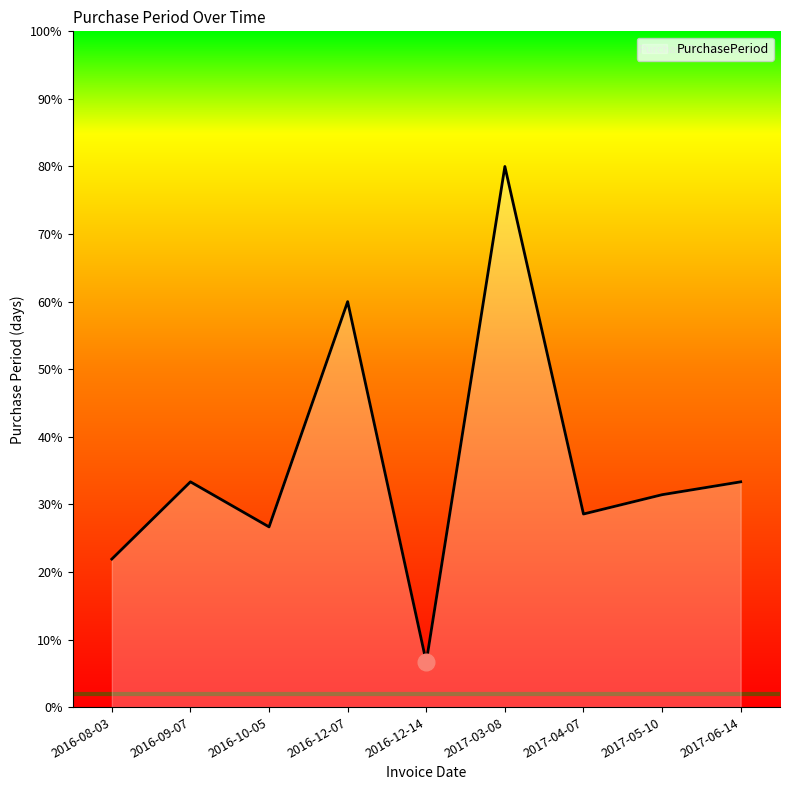

What is the average value?

35.8